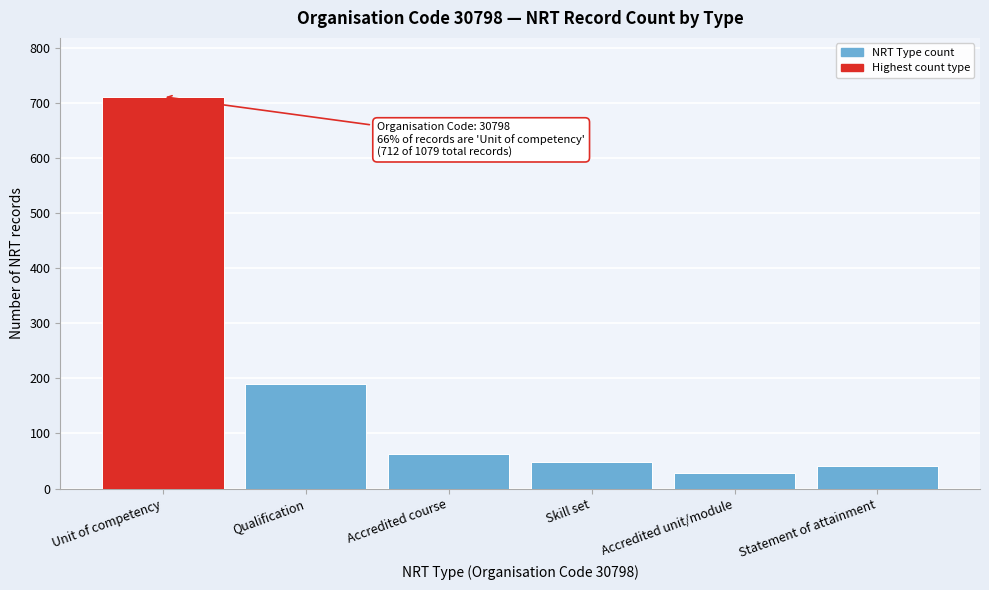

Reading left to right, extract all data points from this chart.

712	189	62	48	28	40